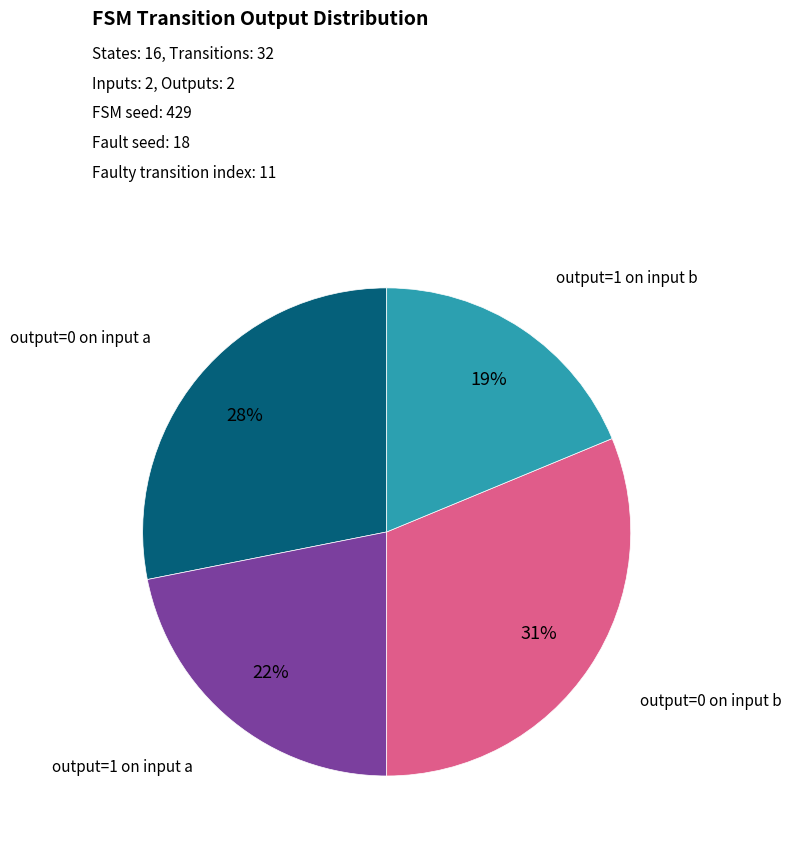

Does any single category account for the majority?

No